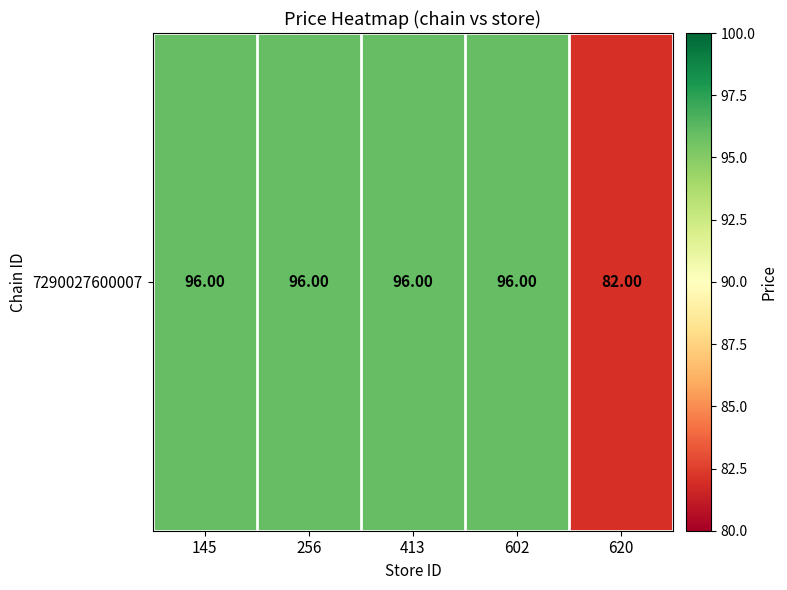

How many data points does each series have?

5